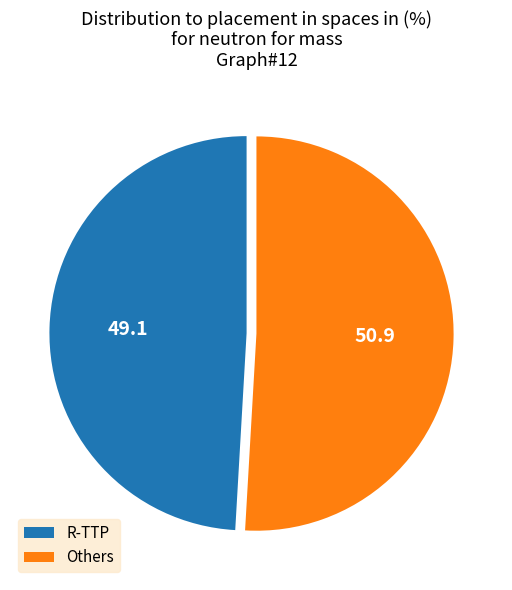

Is it true that R-TTP is 49% of the pie?

True